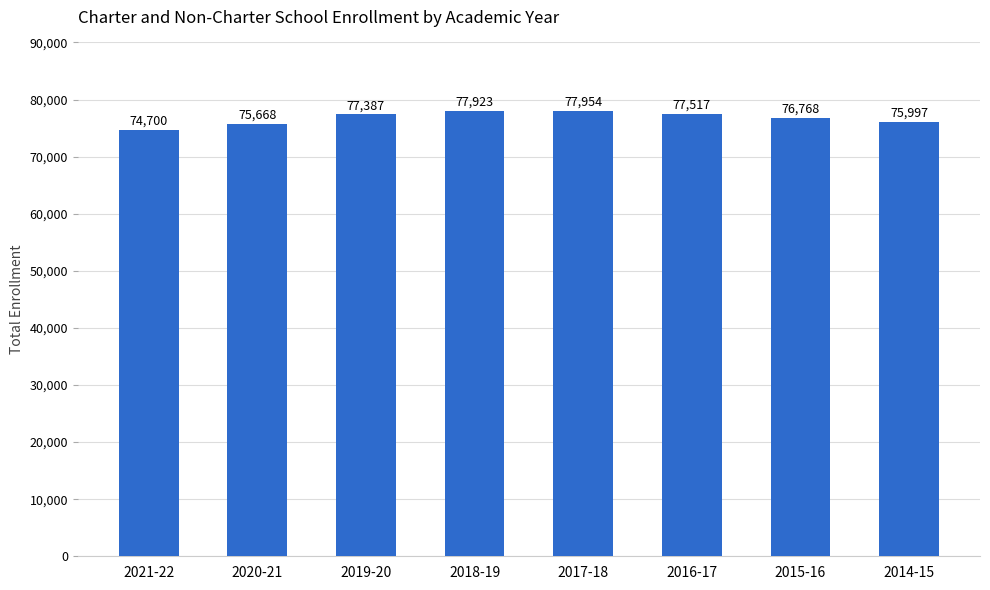

What is the difference between the values at 2015-16 and 2019-20?

619